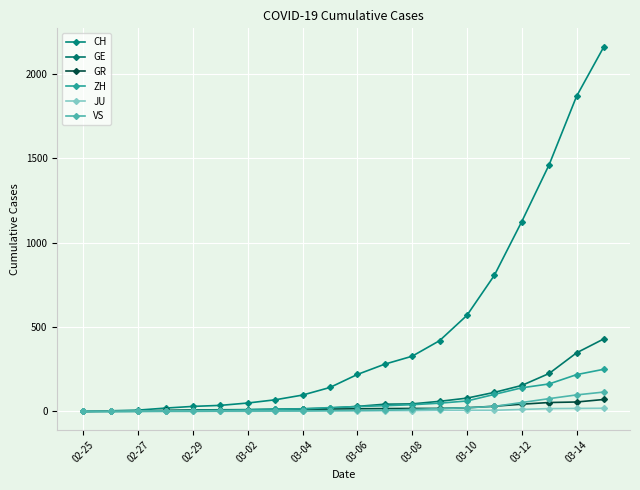

How many intersections are there between VS and GR?

1